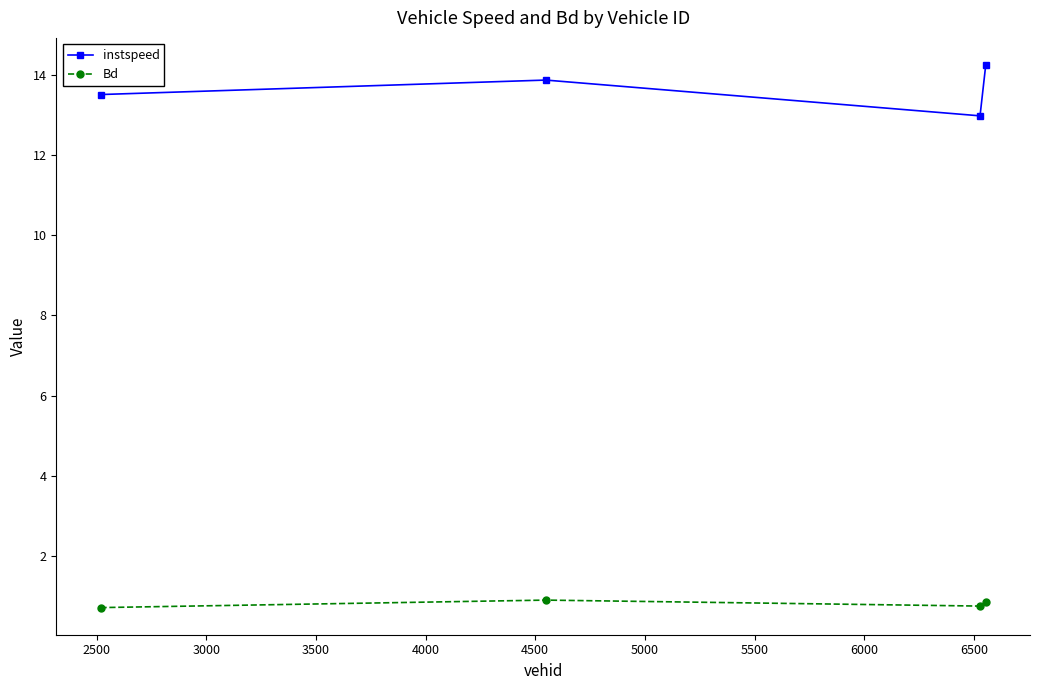

Which series has the largest total across all categories?

instspeed